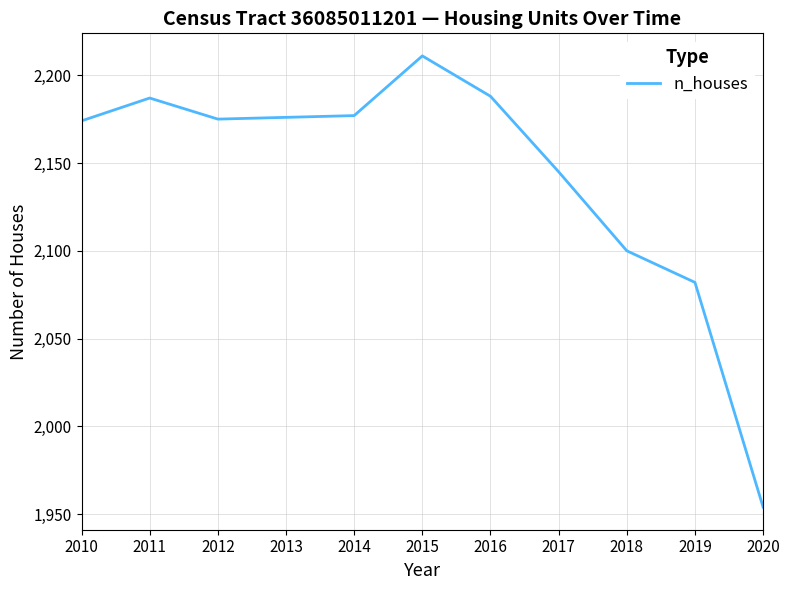

What is the change in value from 2012 to 2015?

+36